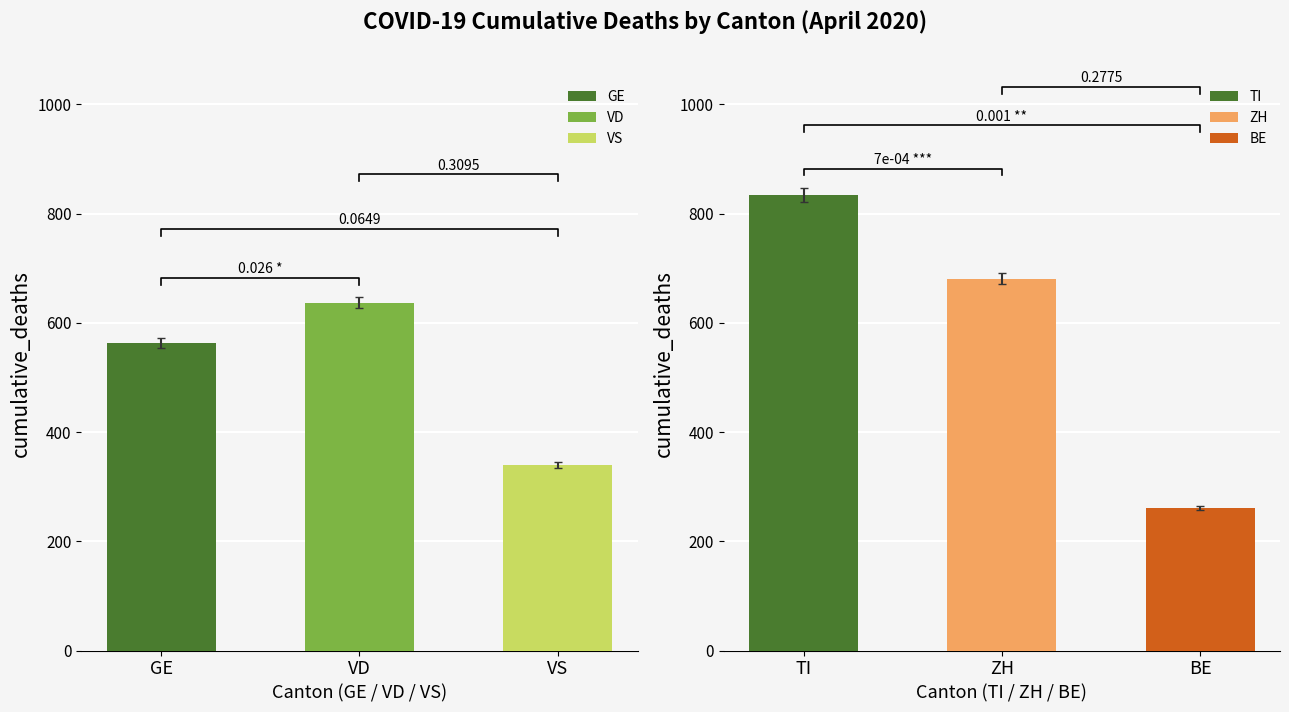

At which category is the sum across all series the highest?

TI